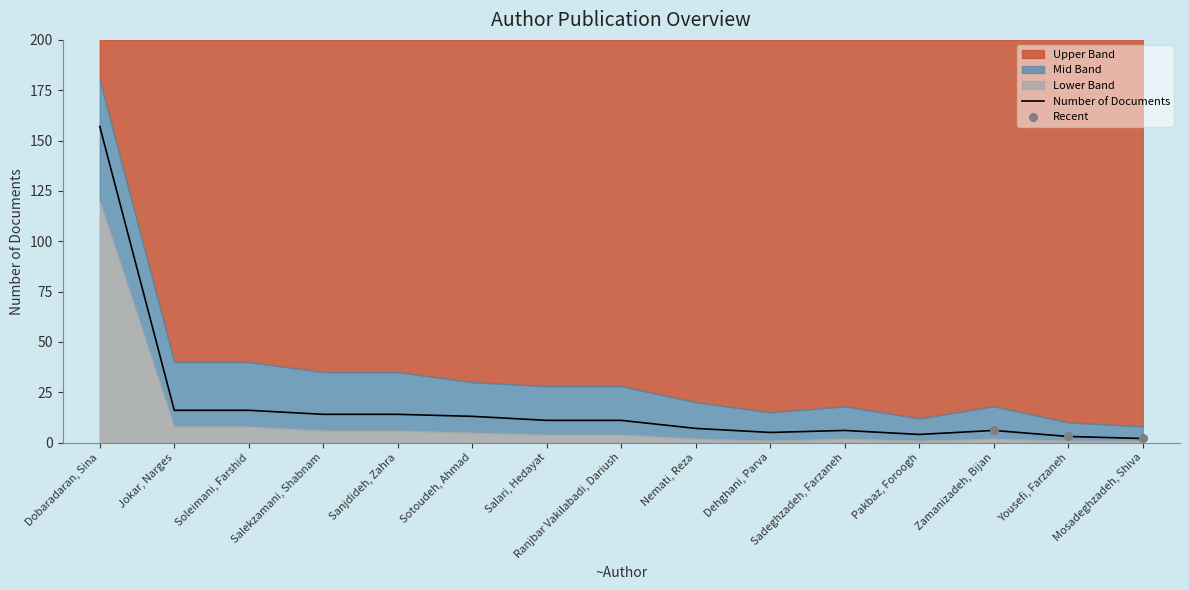

Which series has the largest Y range (max minus min)?

Upper Bound